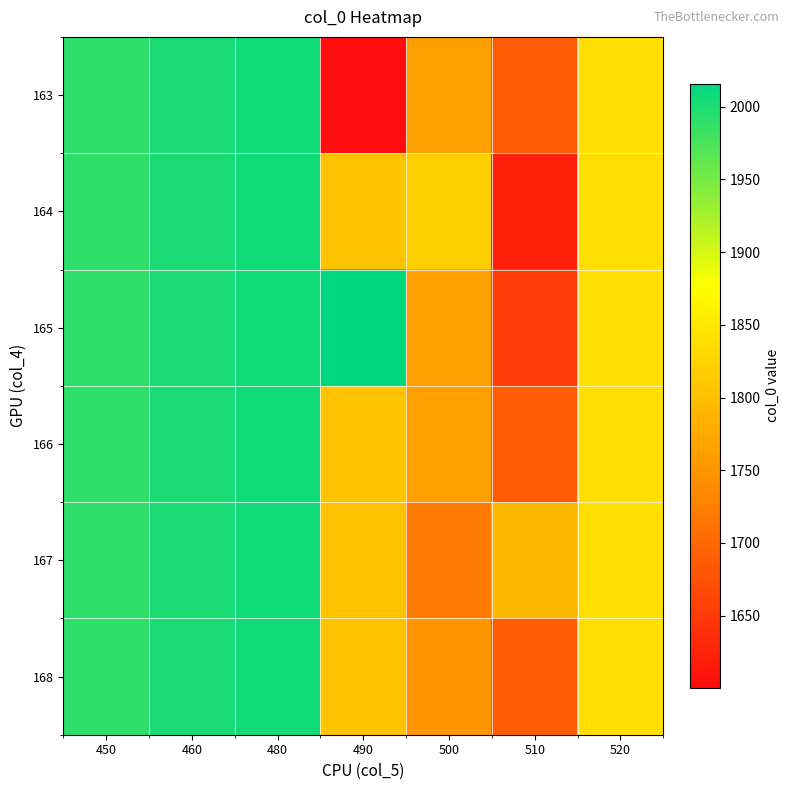

Rank the series at 490 from lowest to highest value.

163, 164, 166, 167, 168, 165